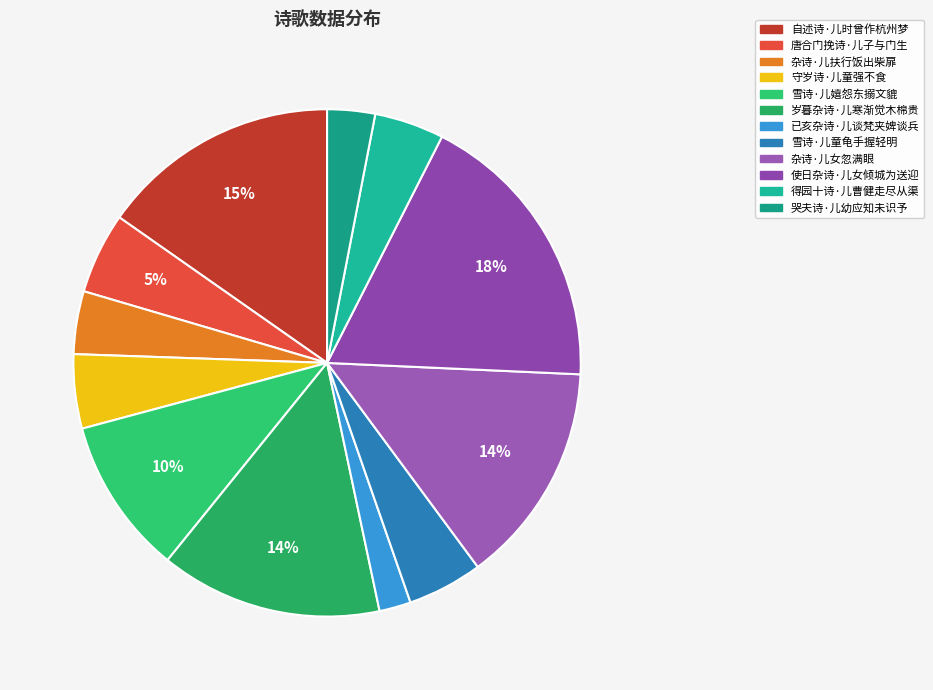

Does 哭夫诗·儿幼应知未识予 represent more than half of the total?

No